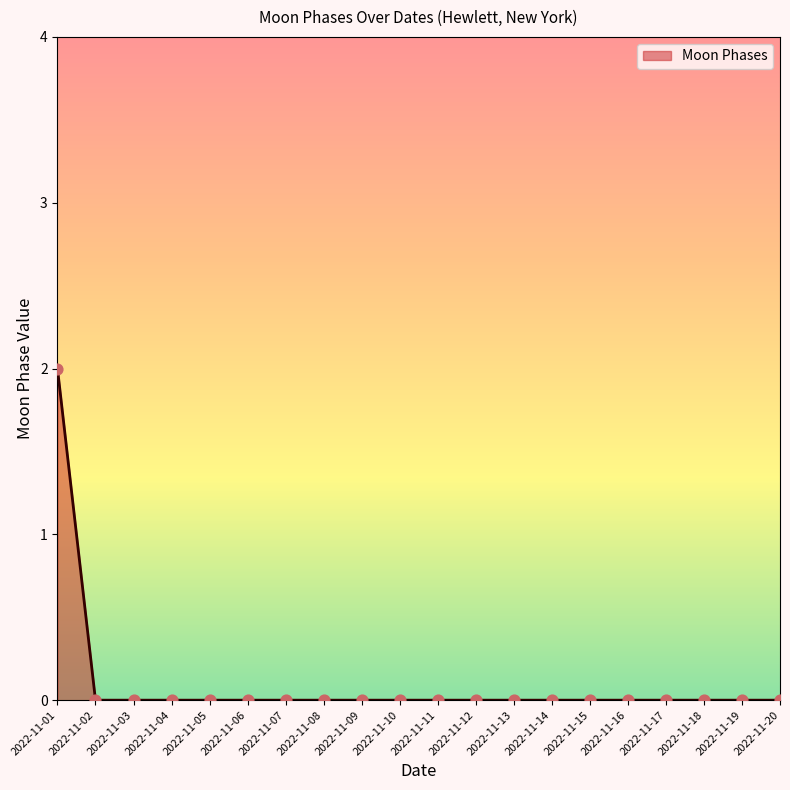

Which has a higher value, 2022-11-12 or 2022-11-01?

2022-11-01